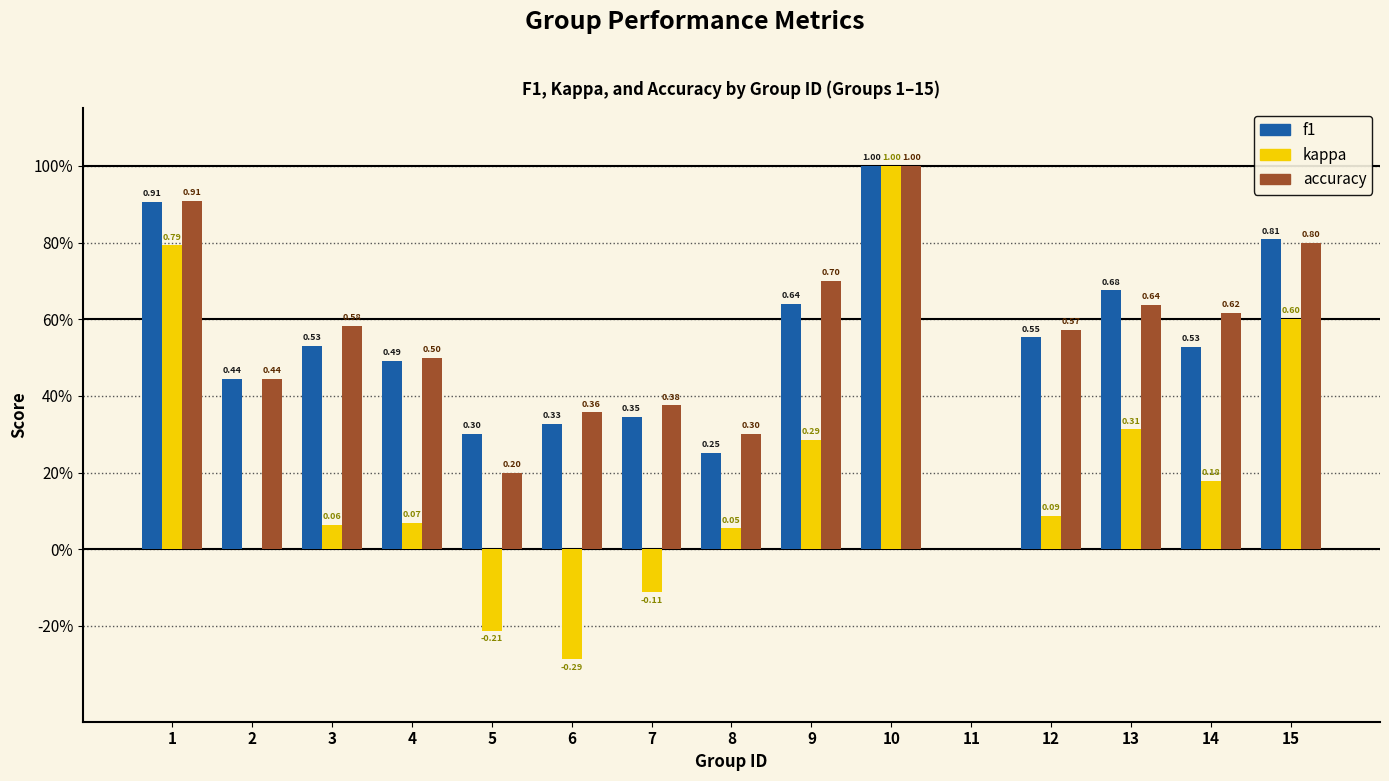

Are the bars horizontal?

No